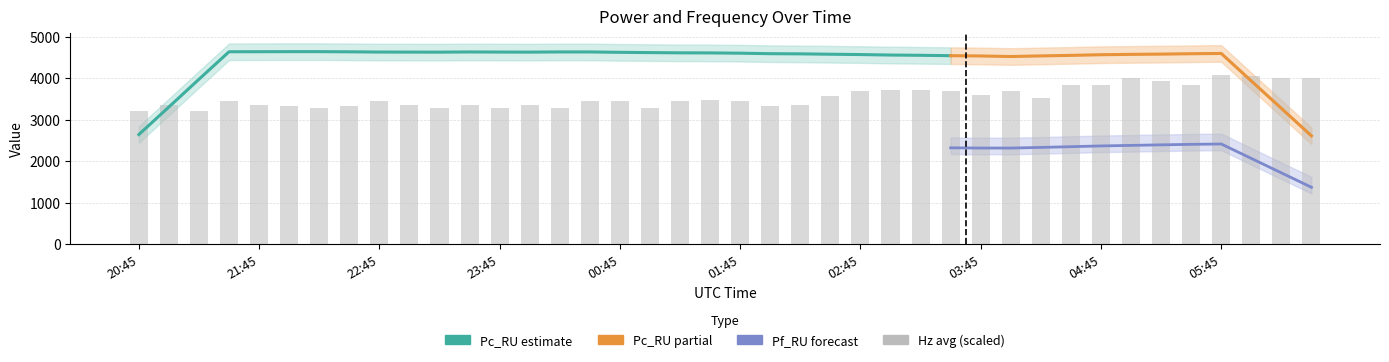

Where is Pc_RU nearest to the value 4577?

02:15